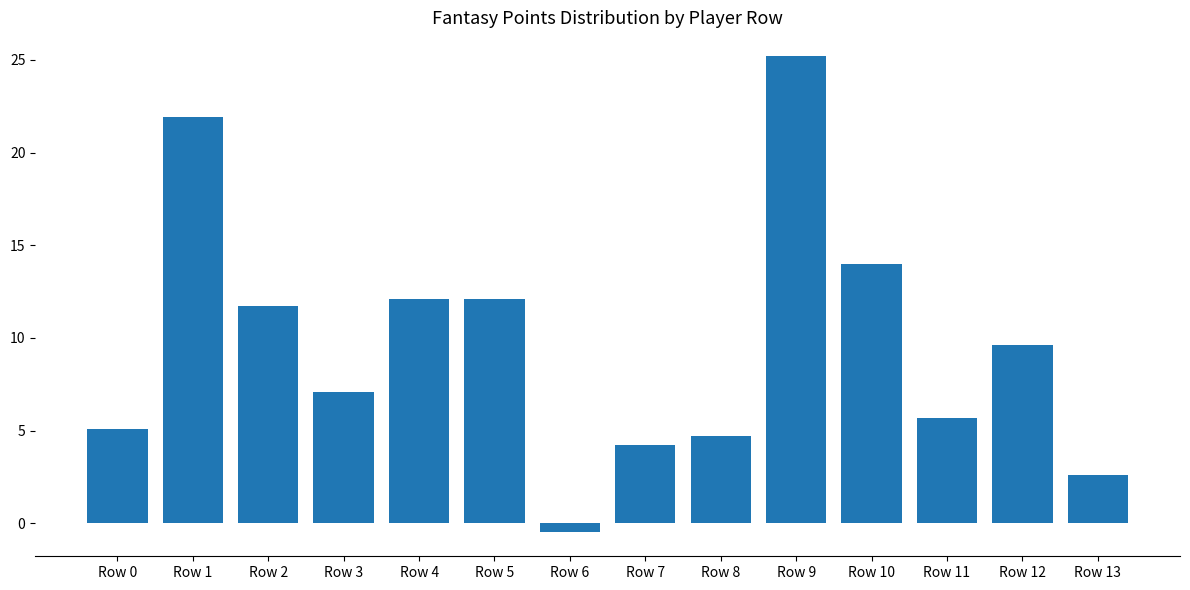

What is the sum of the values at Row 2 and Row 8?

16.4